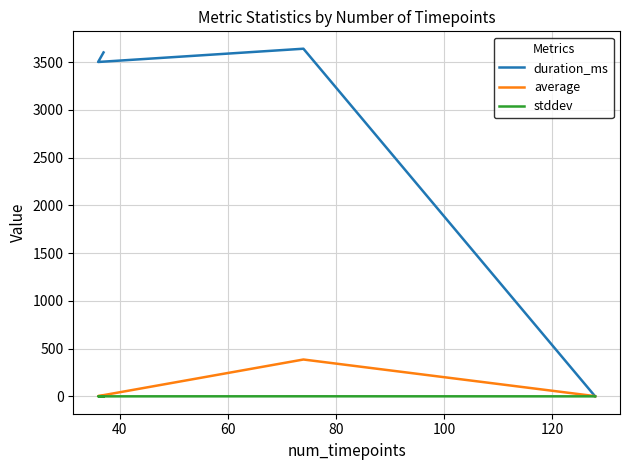

The stddev series shows 0.0 at 80. True or false?

False